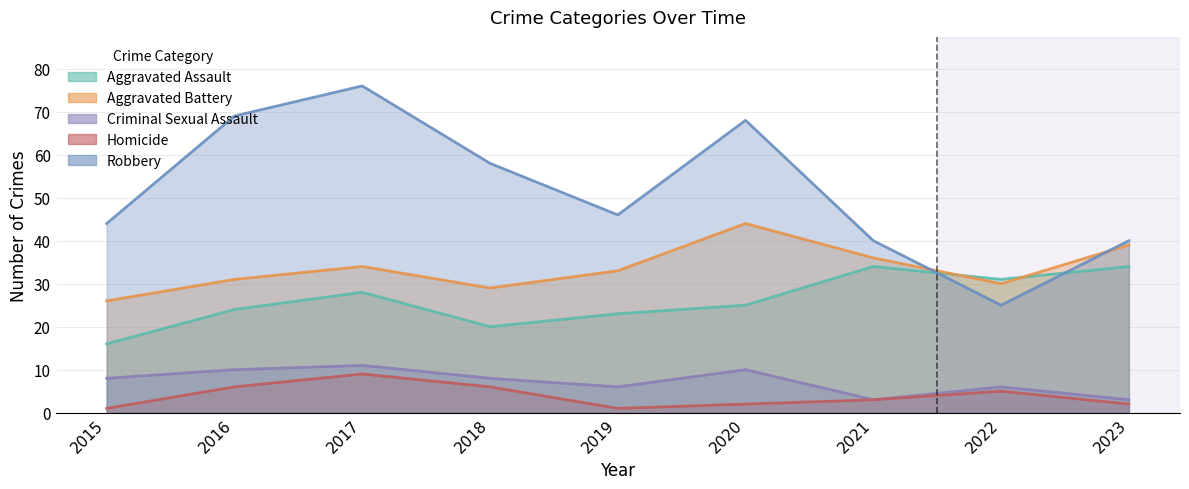

At which category is the sum across all series the highest?

2017